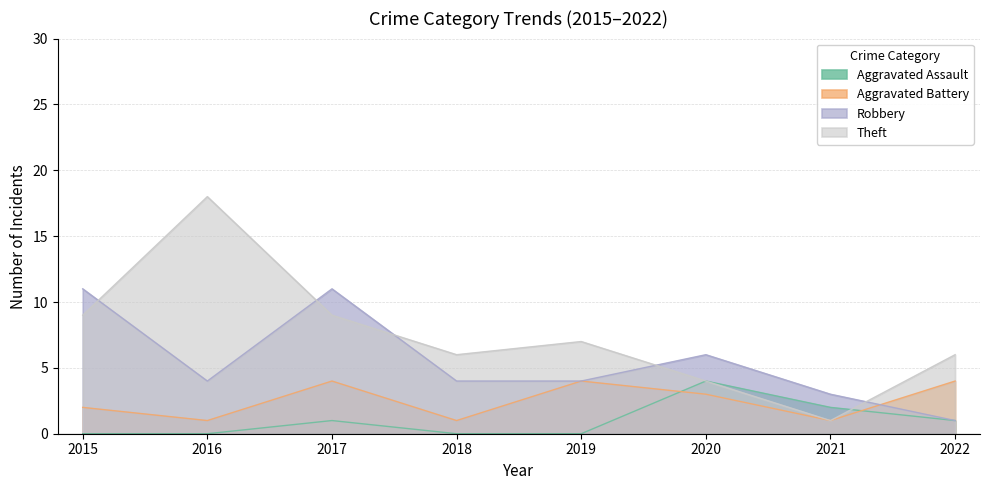

Which category has the lowest value in the Robbery series?

2022